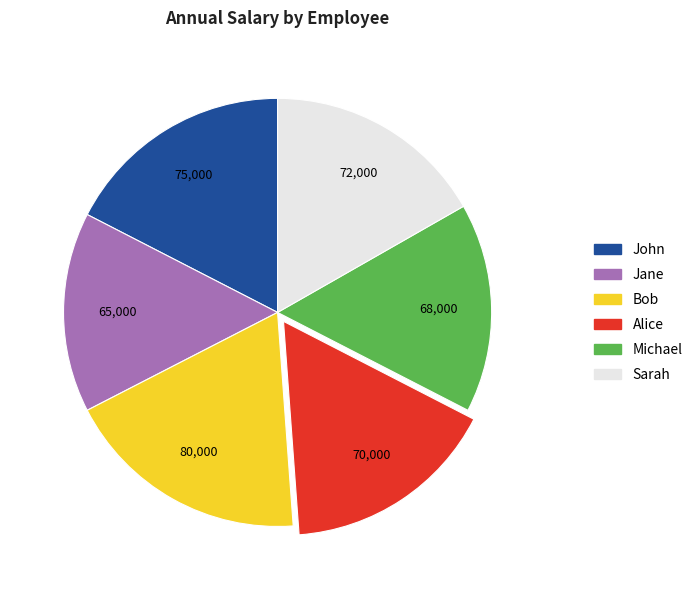

Approximately how many times larger is the value at Bob compared to John?

1.1